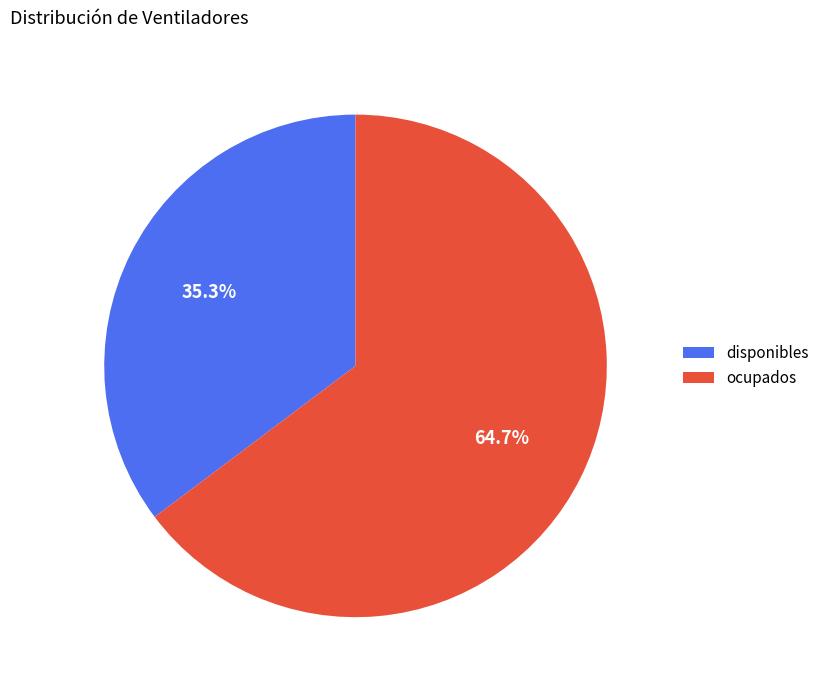

To the nearest percent, what is the difference between the largest and smallest slice percentages?

29%